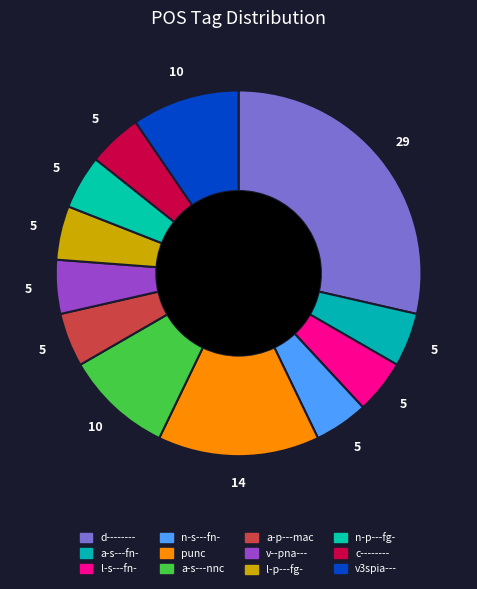

What is the smallest slice in the pie chart?

a-s---fn-